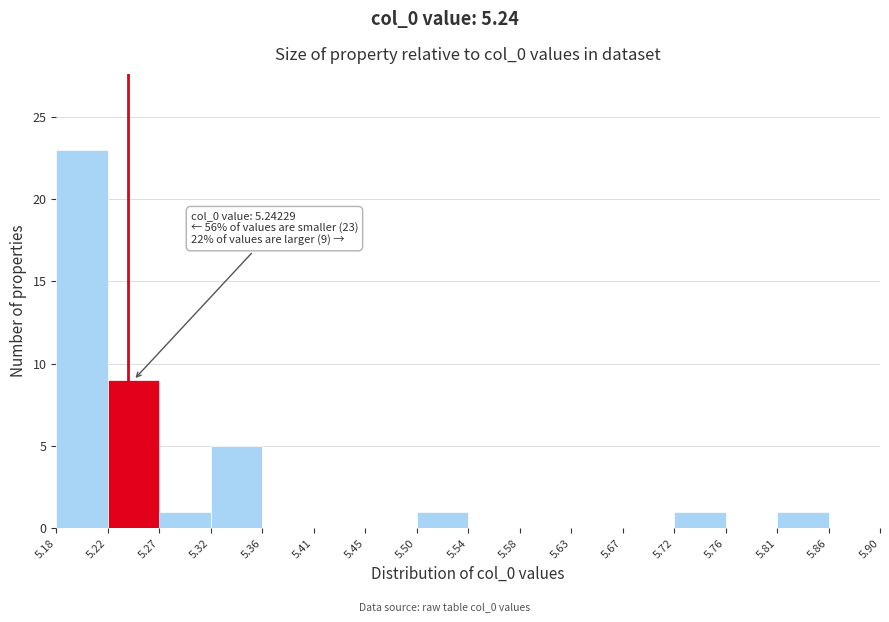

Which range on the x-axis has the tallest bar?

5.18 to 5.22